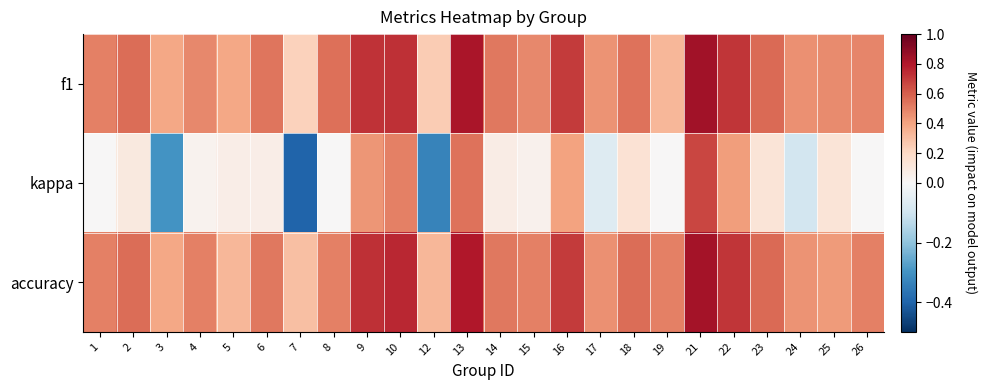

Which label corresponds to the largest value in the chart?

21